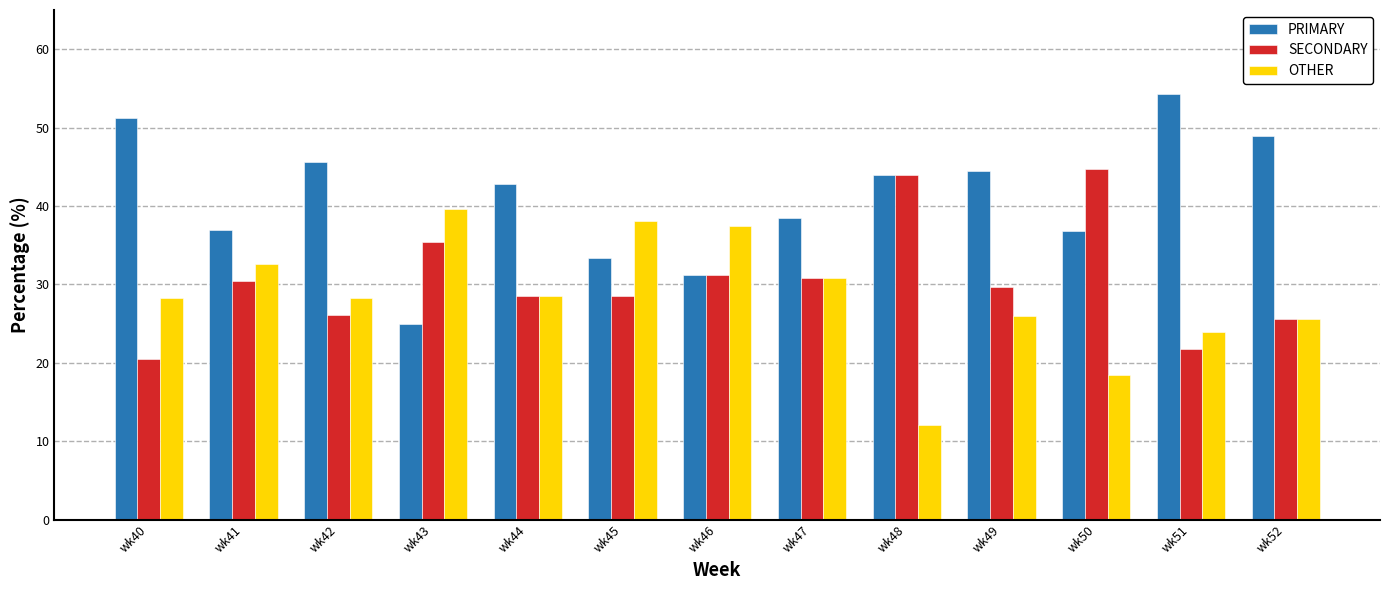

Is the value of SECONDARY at wk50 greater than the value of PRIMARY at wk44?

Yes